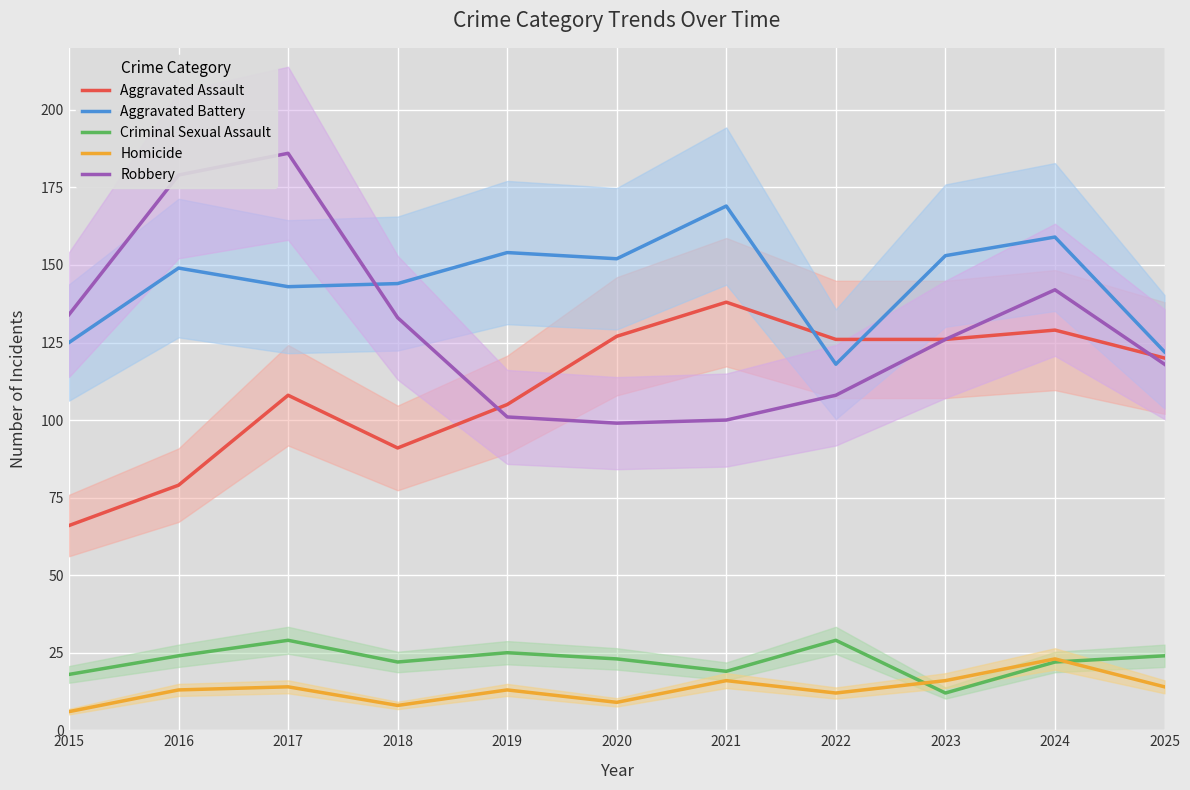

Is it true that Aggravated Assault equals 49 at 2022?

False